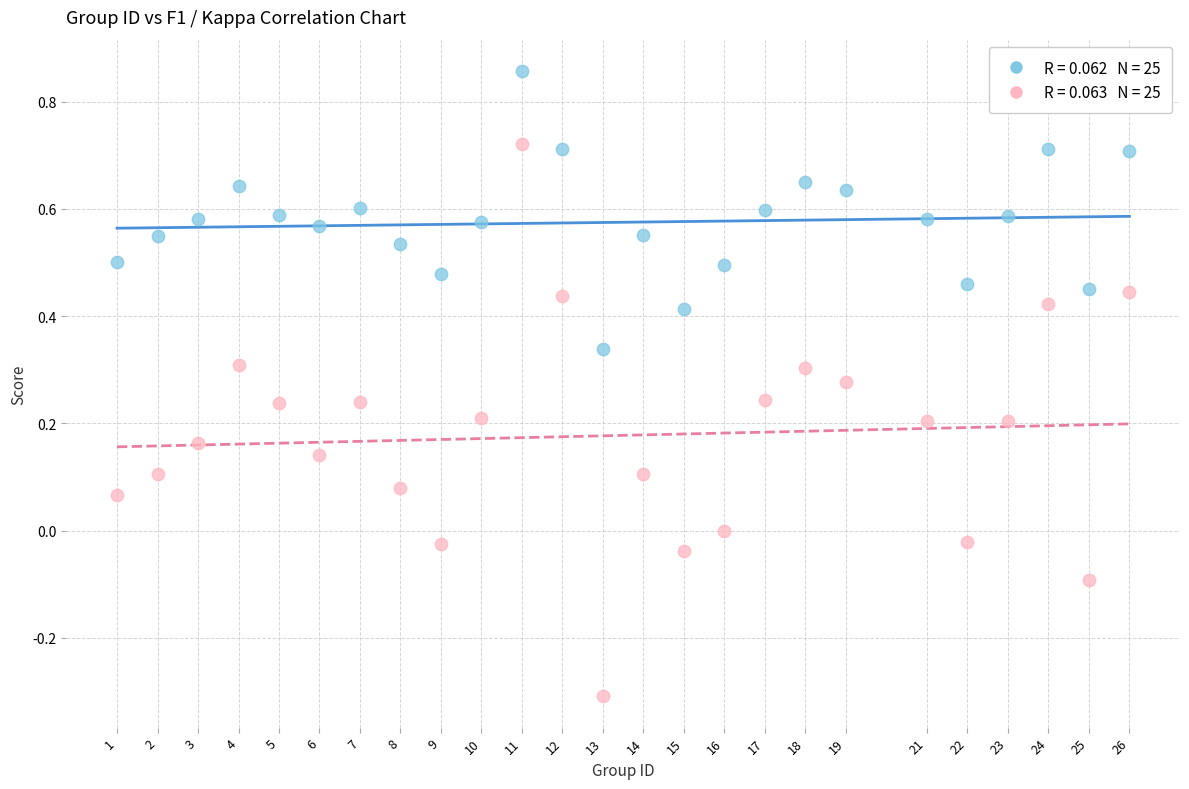

Across all data points, what is the range of X values (max minus min)?

25.0